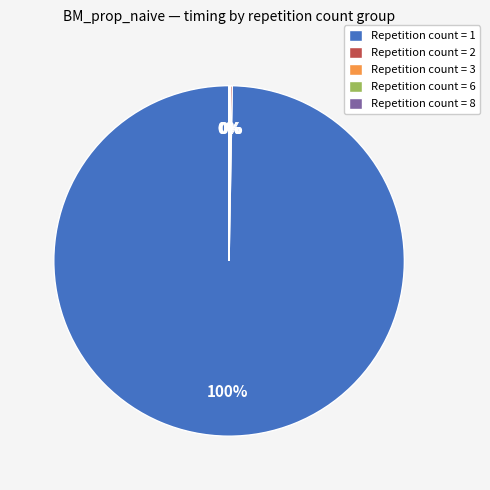

To the nearest percent, what portion does Repetition count = 1 represent?

100%